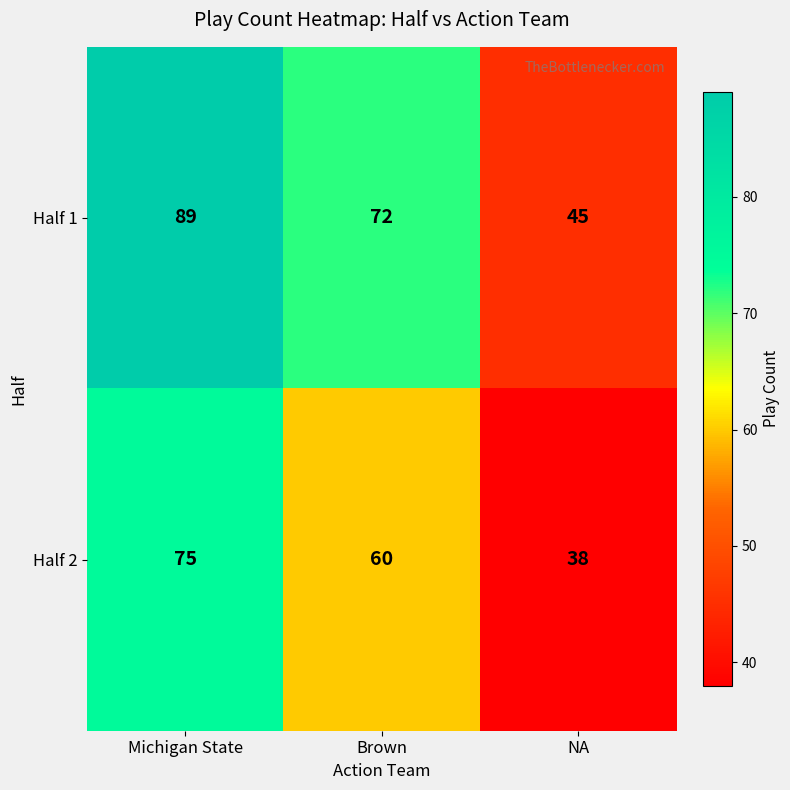

Where is Half 1 nearest to the value 67?

Brown